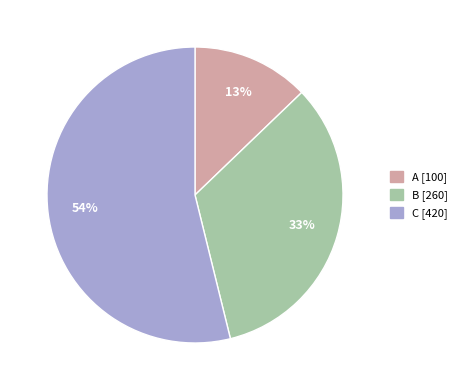

Do A and C together represent more than half of the pie?

Yes